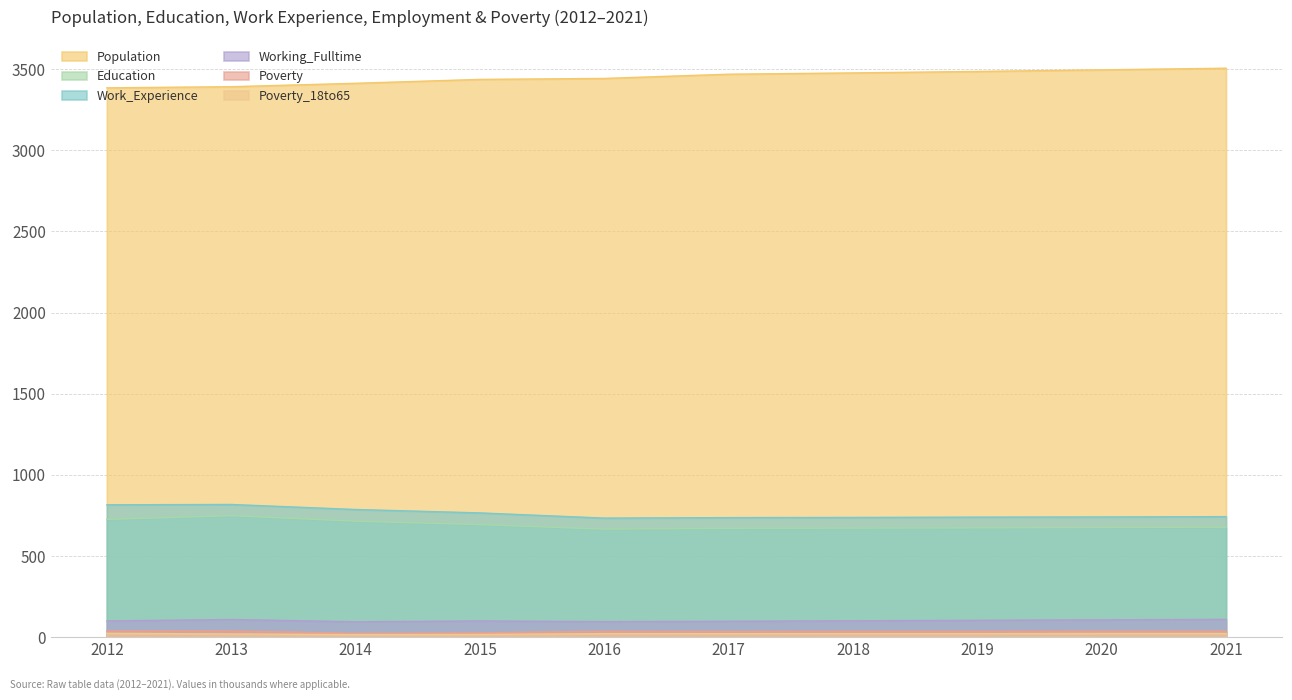

List the labels in order of Poverty_18to65 value, smallest first.

2014, 2015, 2013, 2016, 2017, 2018, 2019, 2020, 2021, 2012